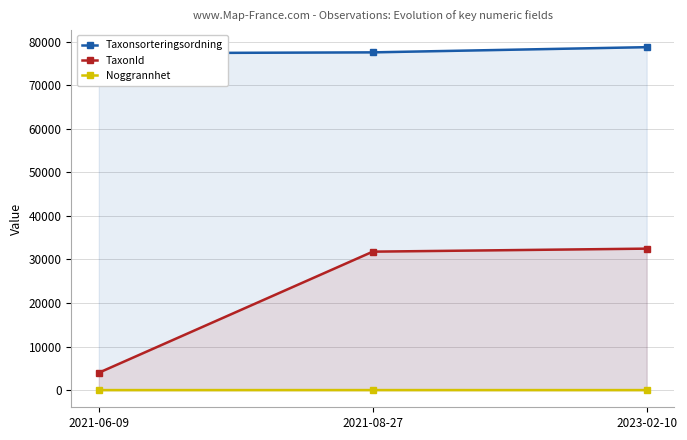

Reading left to right, transcribe all the data shown in this chart.

Taxonsorteringsordning: 2021-06-09=77321	2021-08-27=77533	2023-02-10=78725
TaxonId: 2021-06-09=3991	2021-08-27=31787	2023-02-10=32479
Noggrannhet: 2021-06-09=10	2021-08-27=13	2023-02-10=10